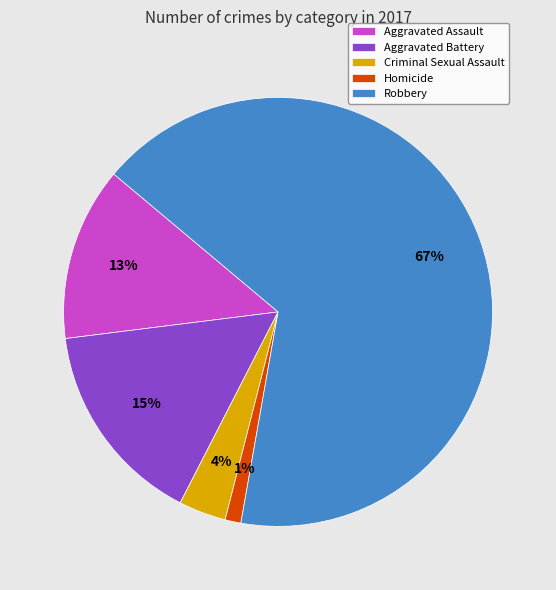

To the nearest percent, what is the difference between the Aggravated Assault and Homicide slice percentages?

12%